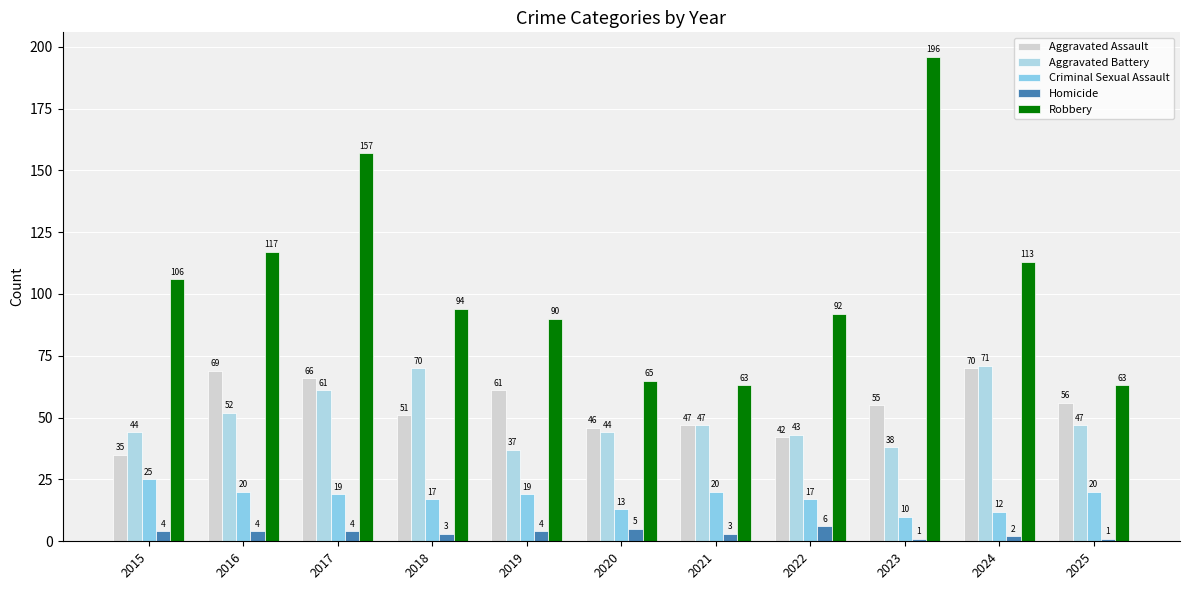

Which series has the largest total across all categories?

Robbery